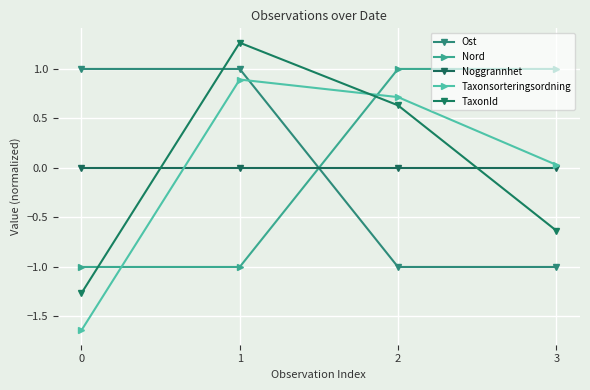

List the series in order of their peak value, lowest first.

Noggrannhet, Taxonsorteringsordning, Ost, Nord, TaxonId